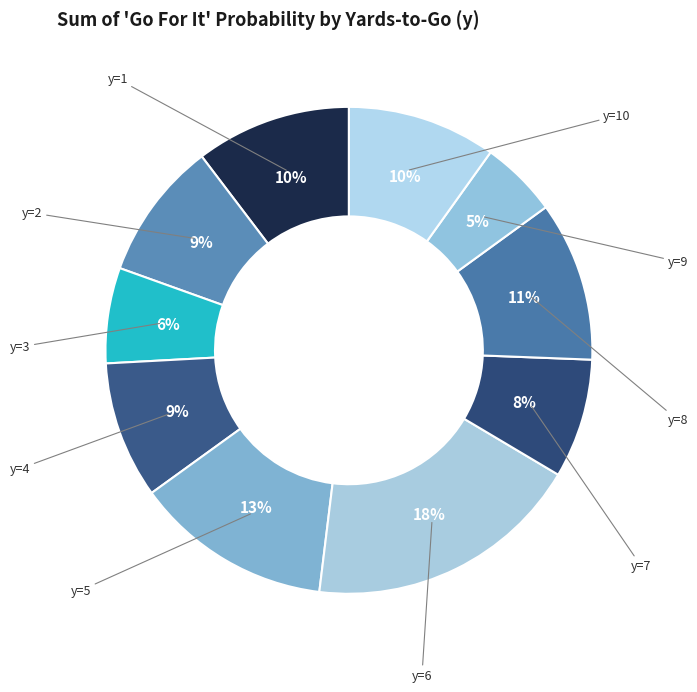

How many segments does this pie chart have?

10